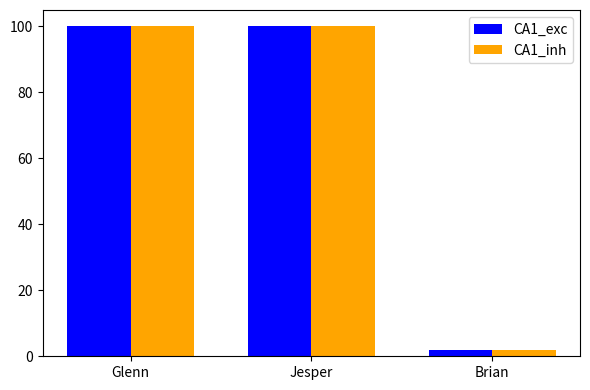

Is the value of CA1_inh at Brian greater than the value of CA1_exc at Glenn?

No